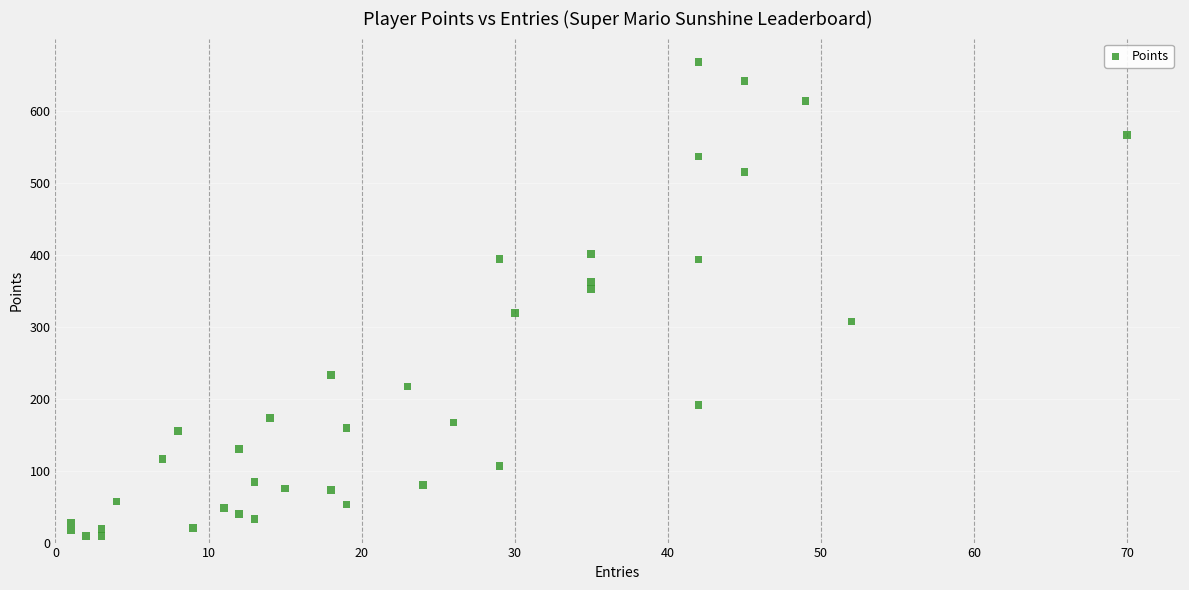

What is the range of X values (max minus min)?

69